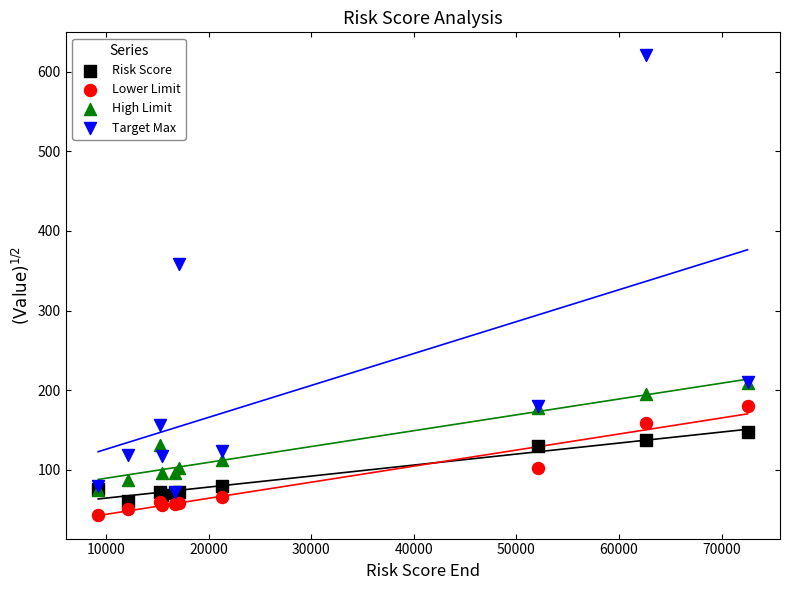

Which series reaches the minimum Y coordinate?

Lower Limit